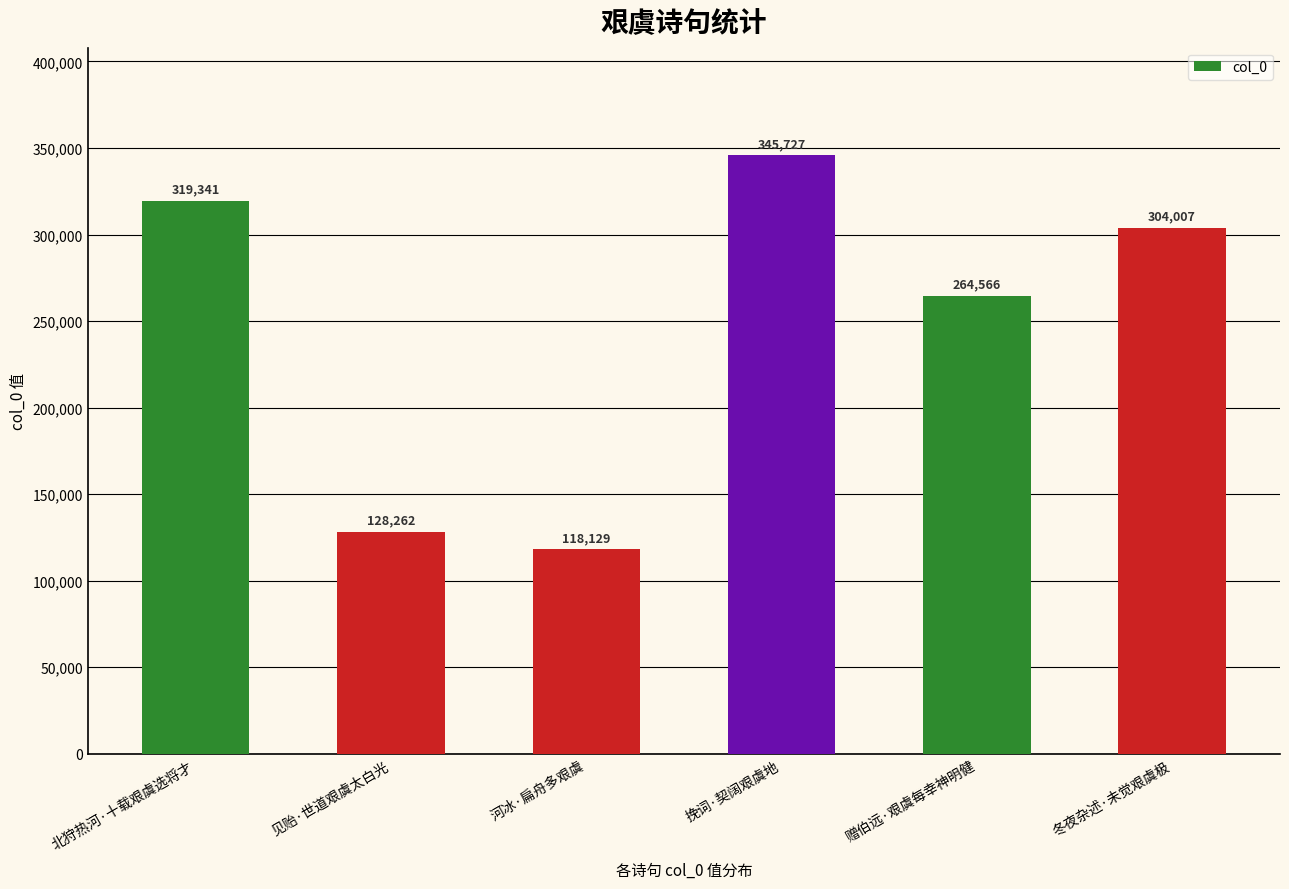

Rank the categories by value from highest to lowest.

挽词·契阔艰虞地, 北狩热河·十载艰虞选将才, 冬夜杂述·未觉艰虞极, 赠伯远·艰虞每幸神明健, 见贻·世道艰虞太白光, 河冰·扁舟多艰虞